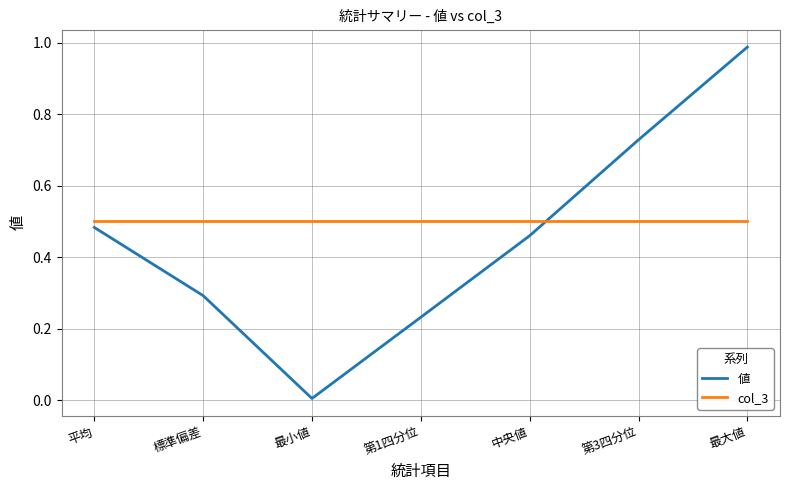

Which series has the widest spread of values?

値